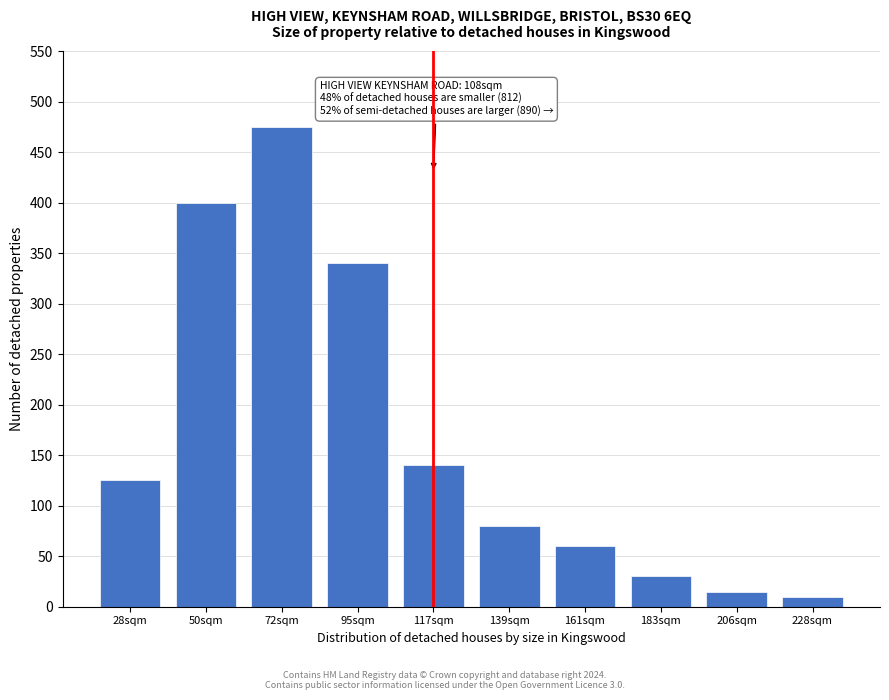

Reading left to right, transcribe all the data shown in this chart.

28sqm=125	50sqm=400	72sqm=475	95sqm=340	117sqm=140	139sqm=80	161sqm=60	183sqm=30	206sqm=15	228sqm=10